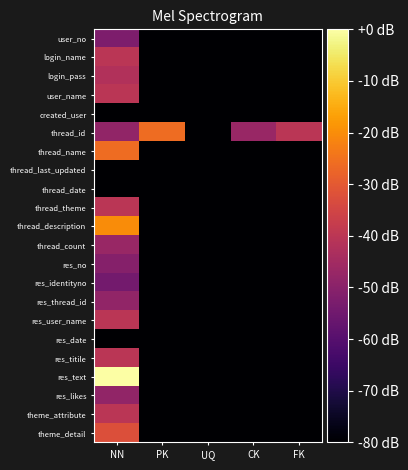

Which has a higher value, NN or PK?

NN